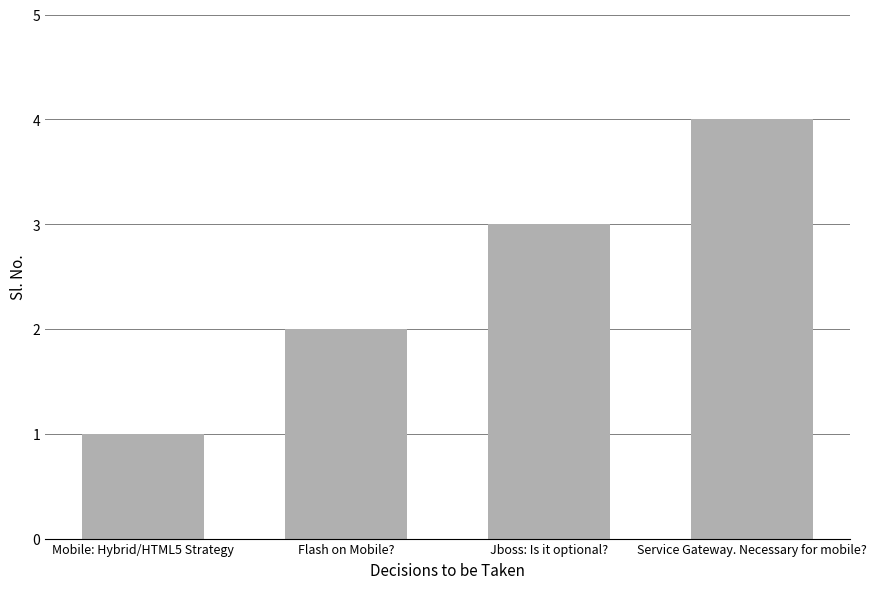

What is the difference between the values at Mobile: Hybrid/HTML5 Strategy and Jboss: Is it optional??

2